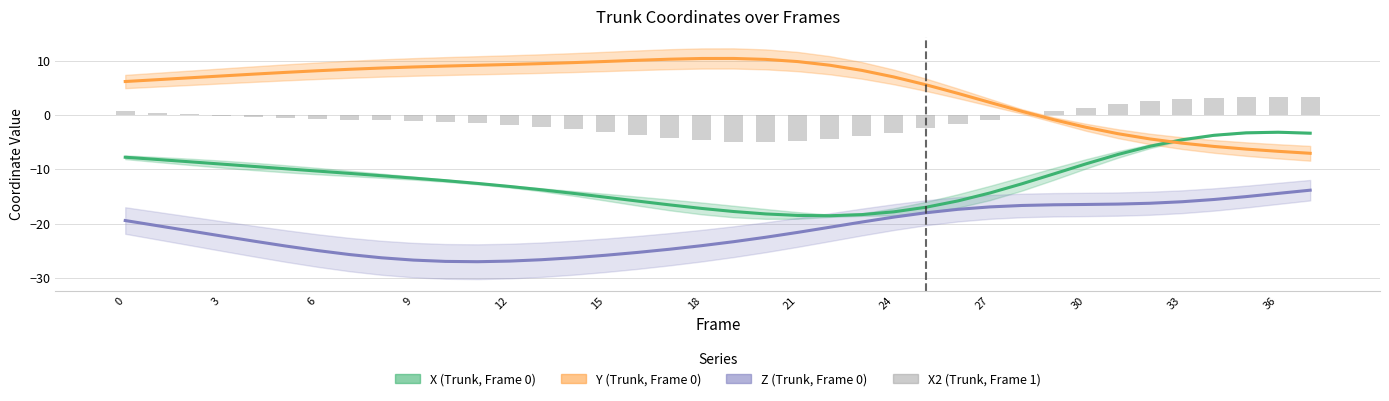

True or false: X2 (Trunk, Frame 1) has a value of 1.4 at 30.

True